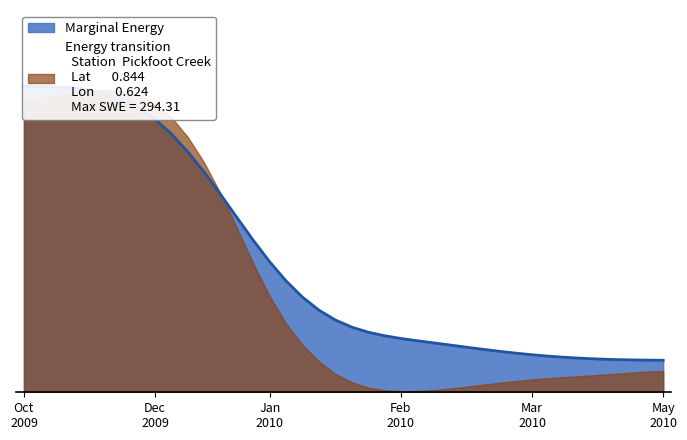

The value at 2009-10-27 is 504.3. True or false?

False